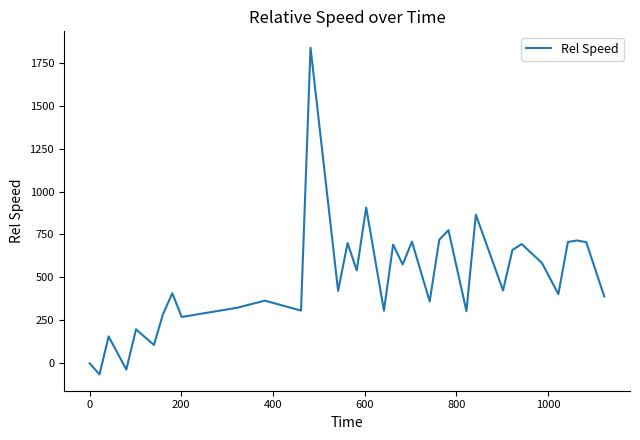

How many values are below 421?

17